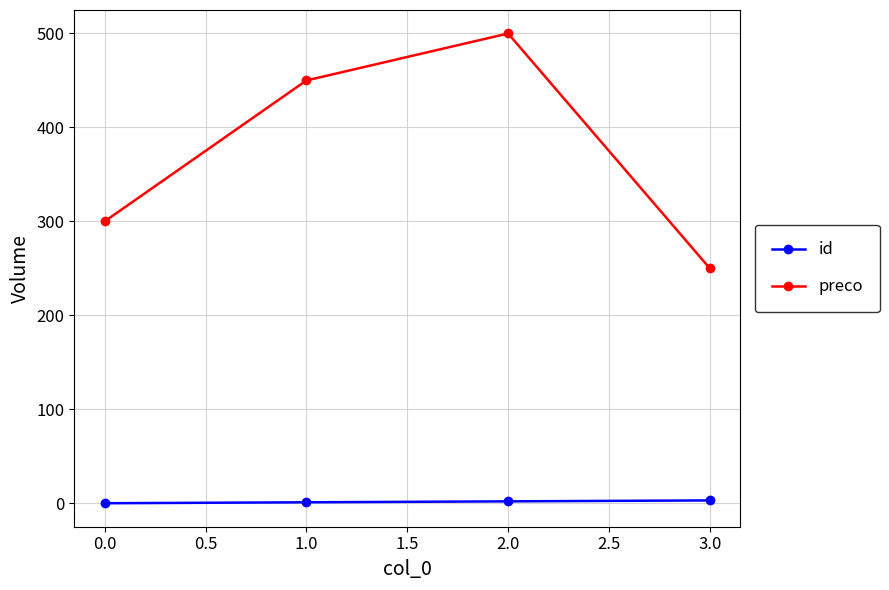

Which series has the widest spread of values?

preco